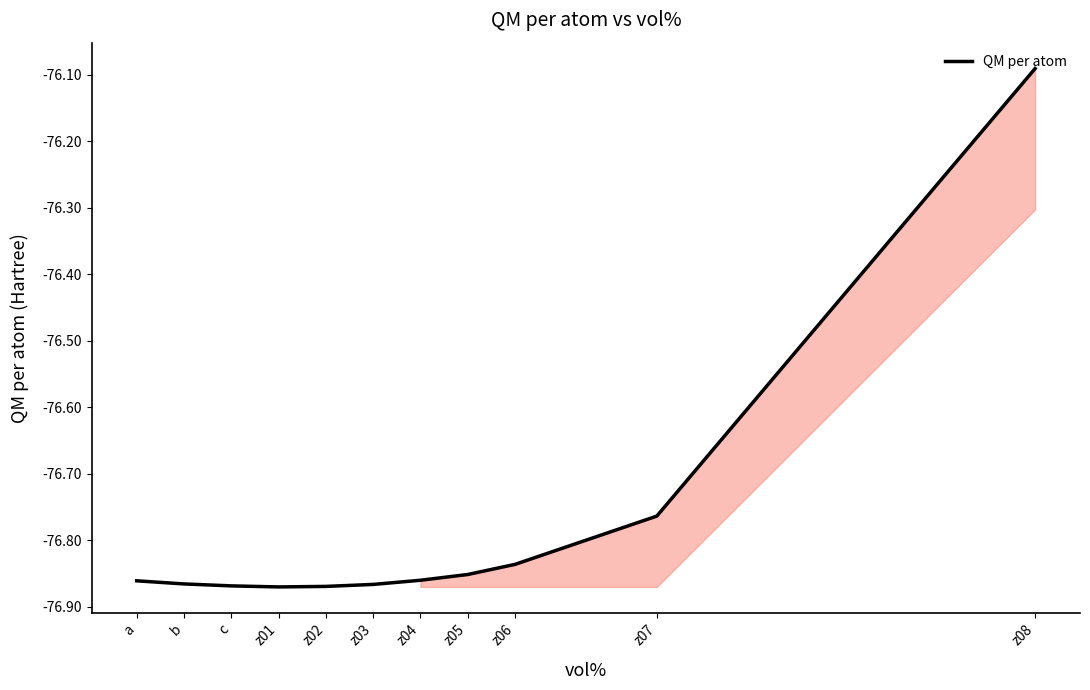

How many lines are shown in the chart?

1